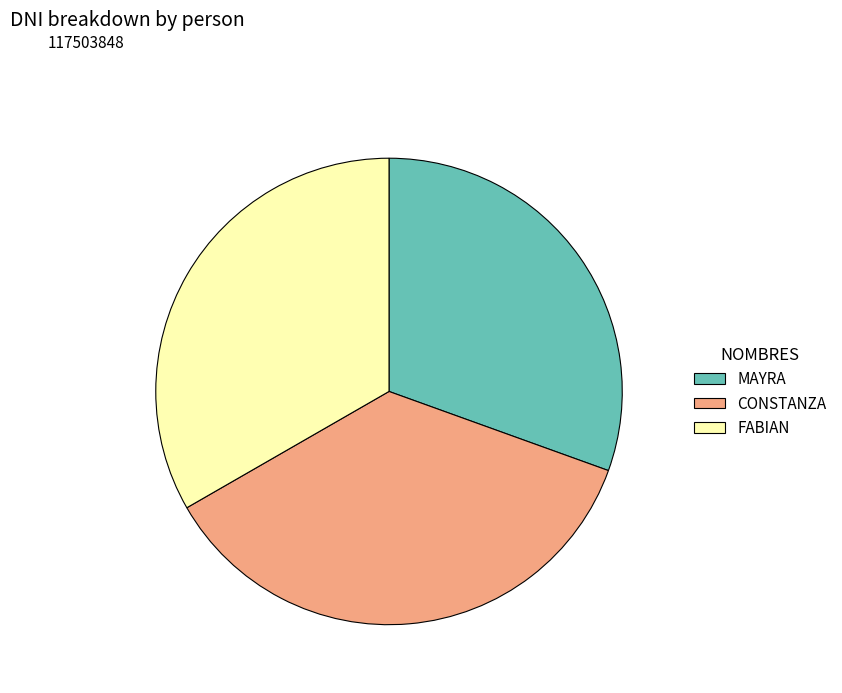

Is the sum of MAYRA and CONSTANZA greater than half?

Yes